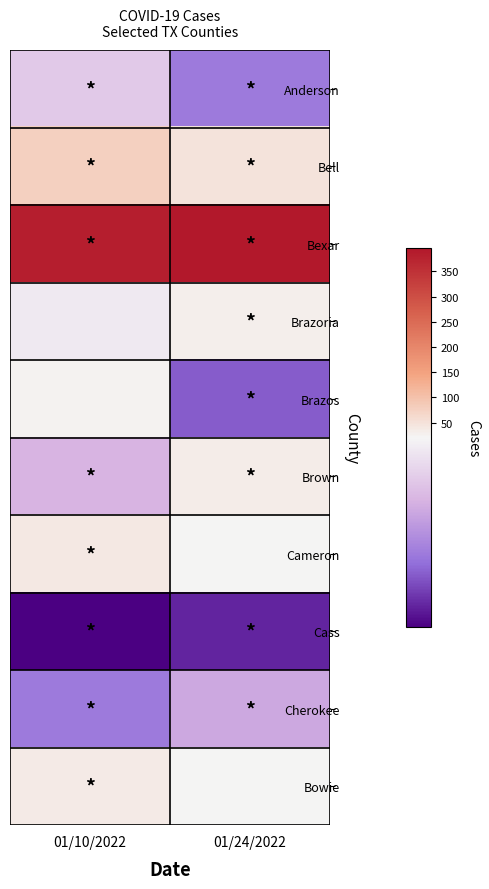

Between 01/10/2022 and 01/24/2022, which is larger?

01/10/2022